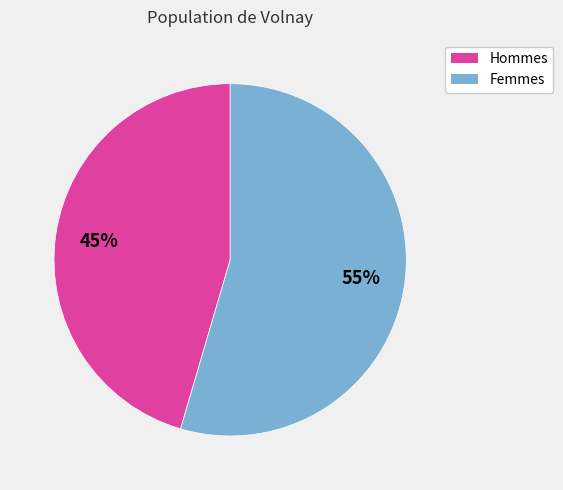

Is there any slice that represents more than half of the pie?

Yes